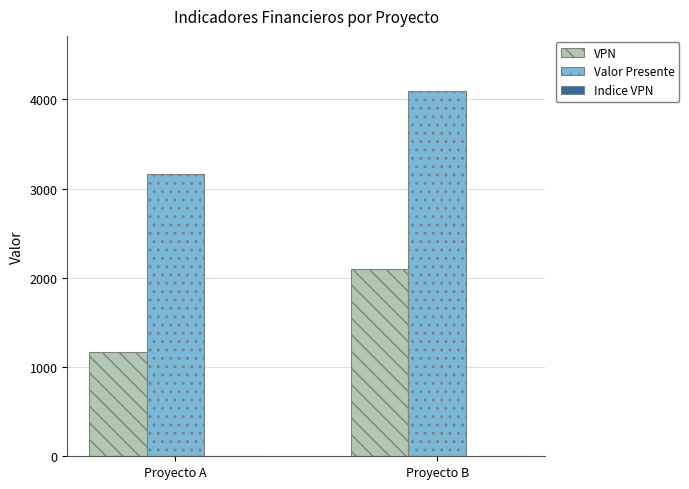

What is the greatest value displayed?

4098.1